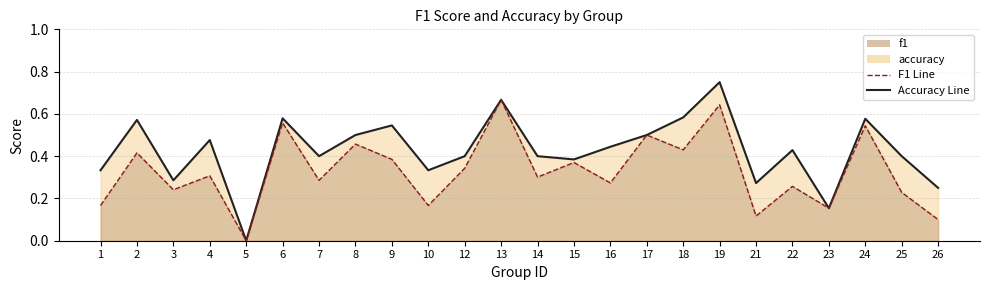

Which series has the largest range (max minus min)?

accuracy